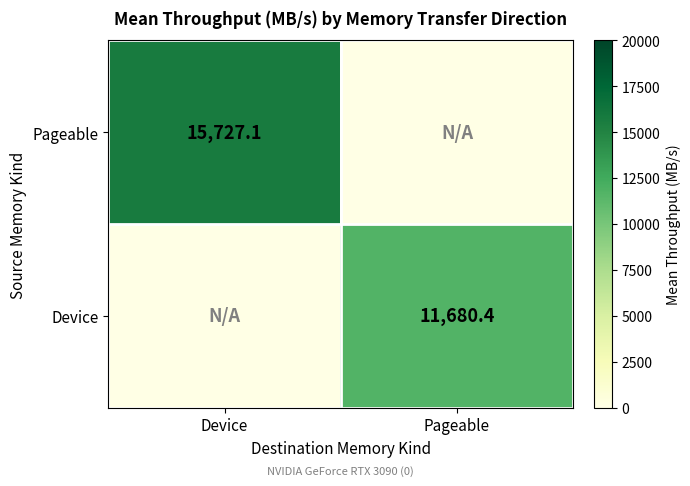

What is the spread (max minus min) of values at Pageable?

11680.4